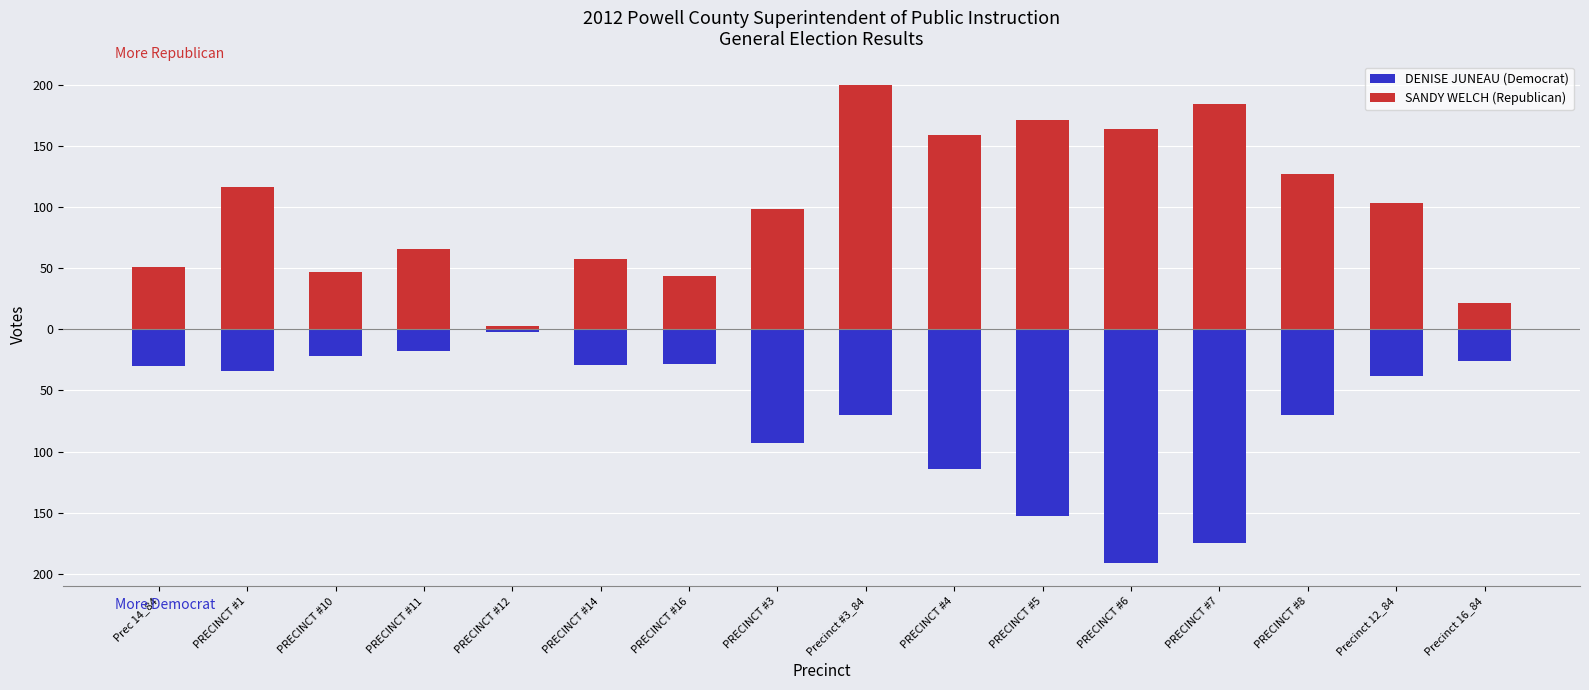

Which has a higher value, PRECINCT #5 or PRECINCT #7?

PRECINCT #5